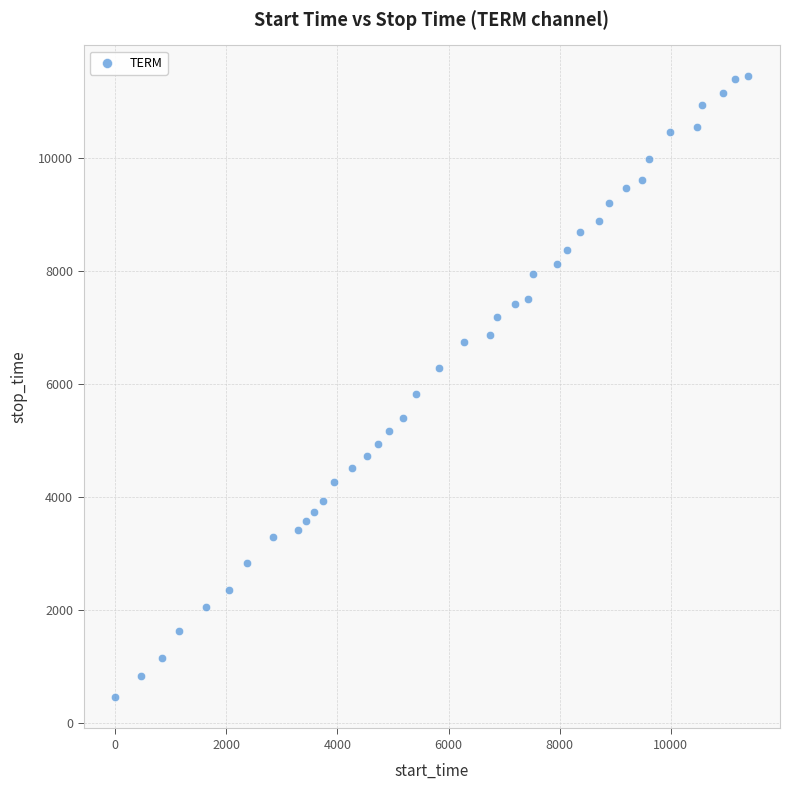

What Y value in the scatter plot is closest to 5953?

5822